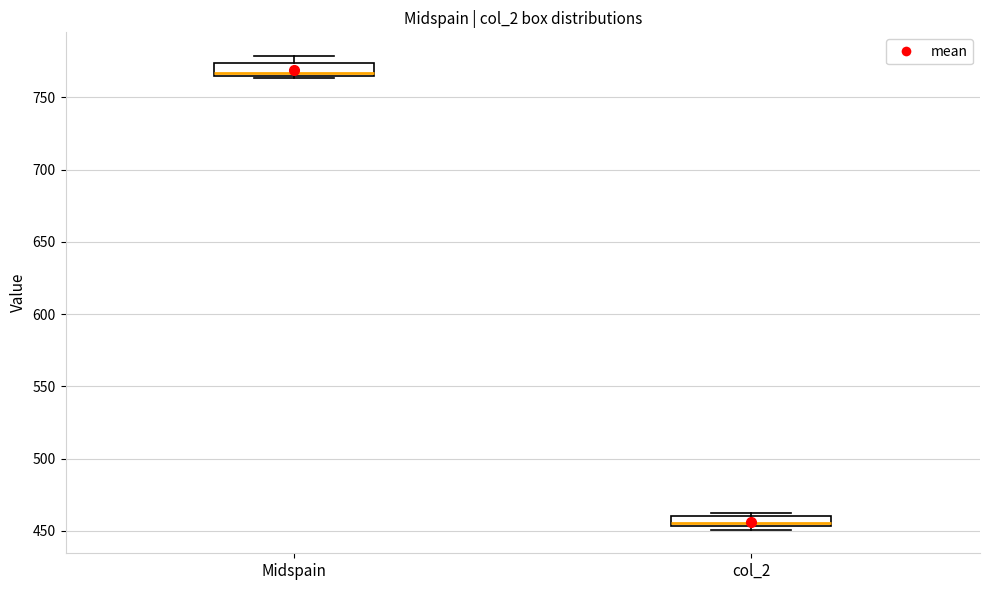

Which box has the lowest median line?

col_2